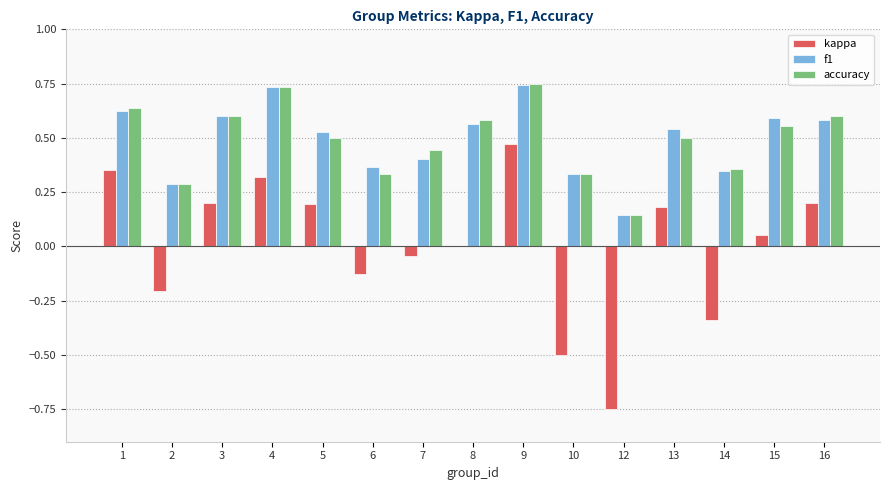

Between 7 and 13, which series saw the biggest shift?

kappa